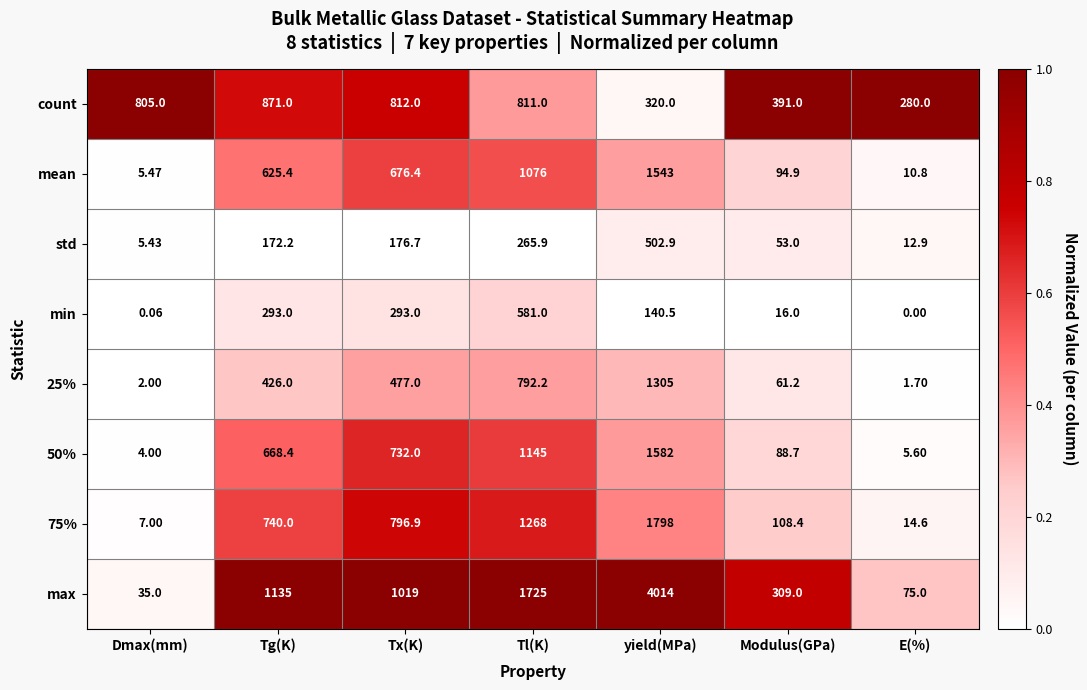

Between Tg(K) and yield(MPa), which series saw the biggest shift?

max